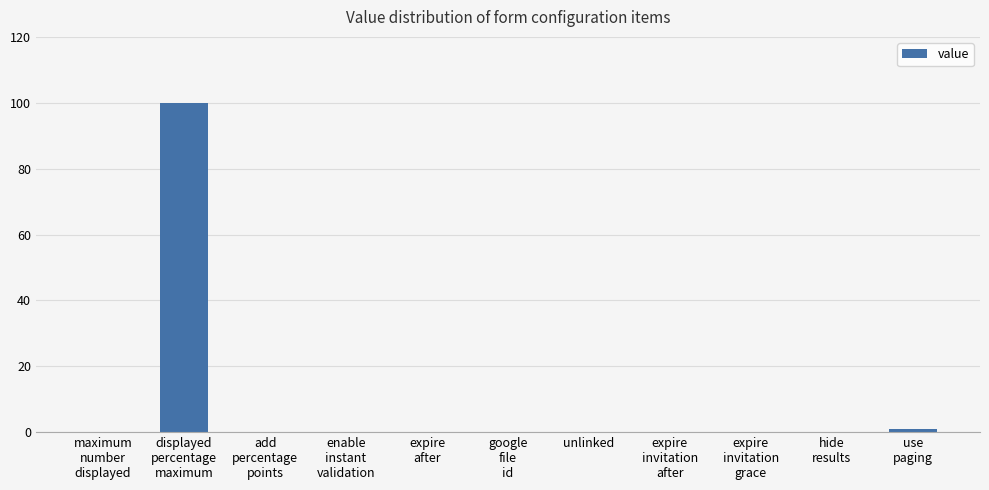

What is the sum of all values?

101